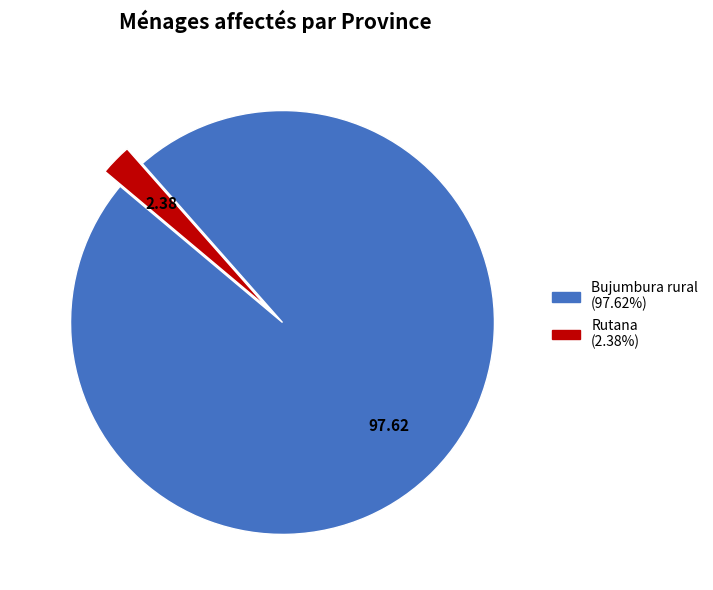

Is there any slice that represents more than half of the pie?

Yes